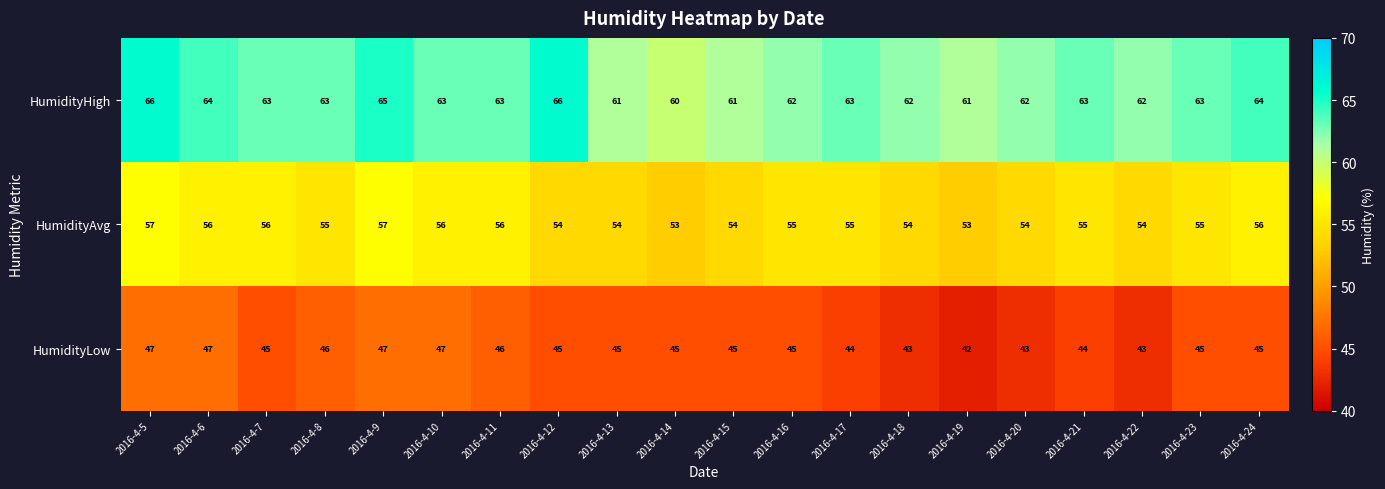

Which series has the largest total across all categories?

HumidityHigh